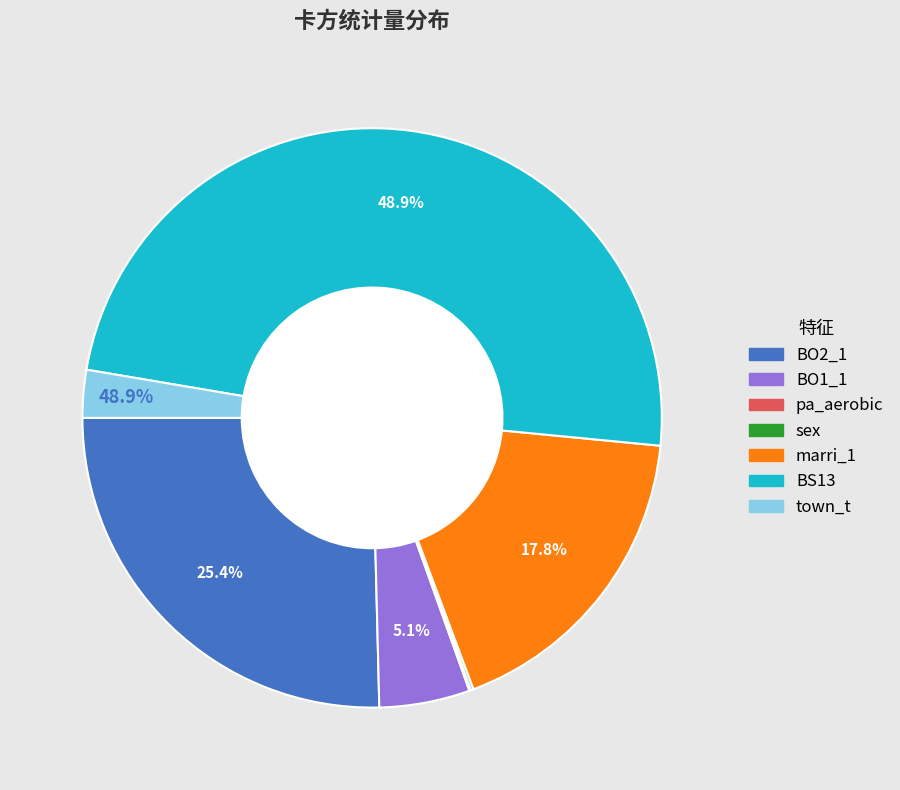

The BO1_1 slice represents 15% of the pie. True or false?

False